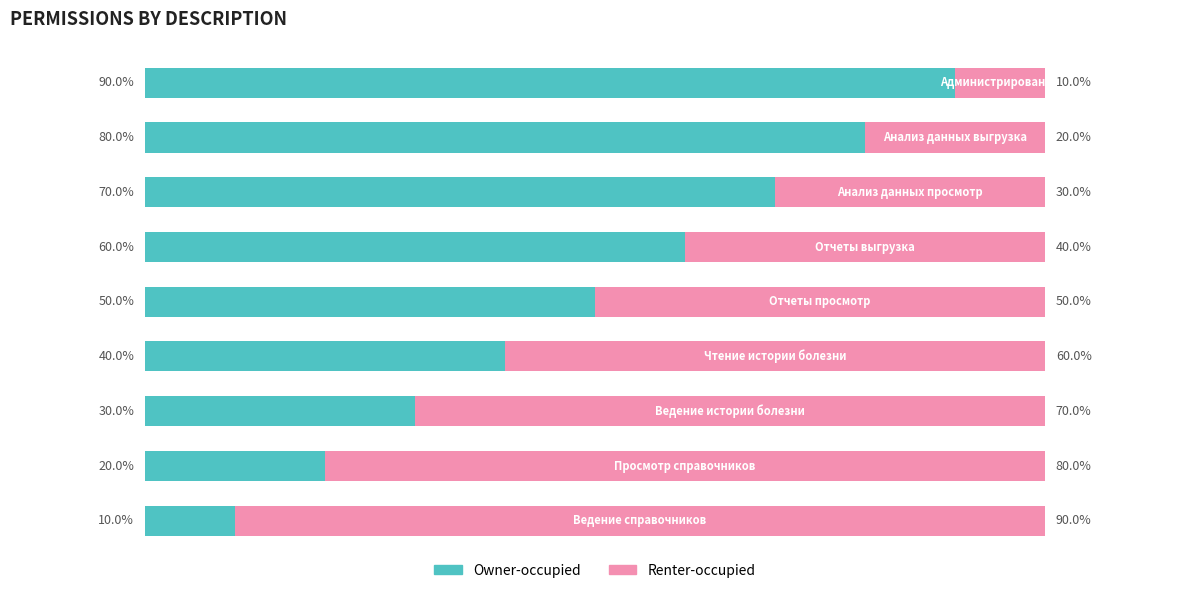

Count the Owner-occupied values in the range 30 to 70.

5